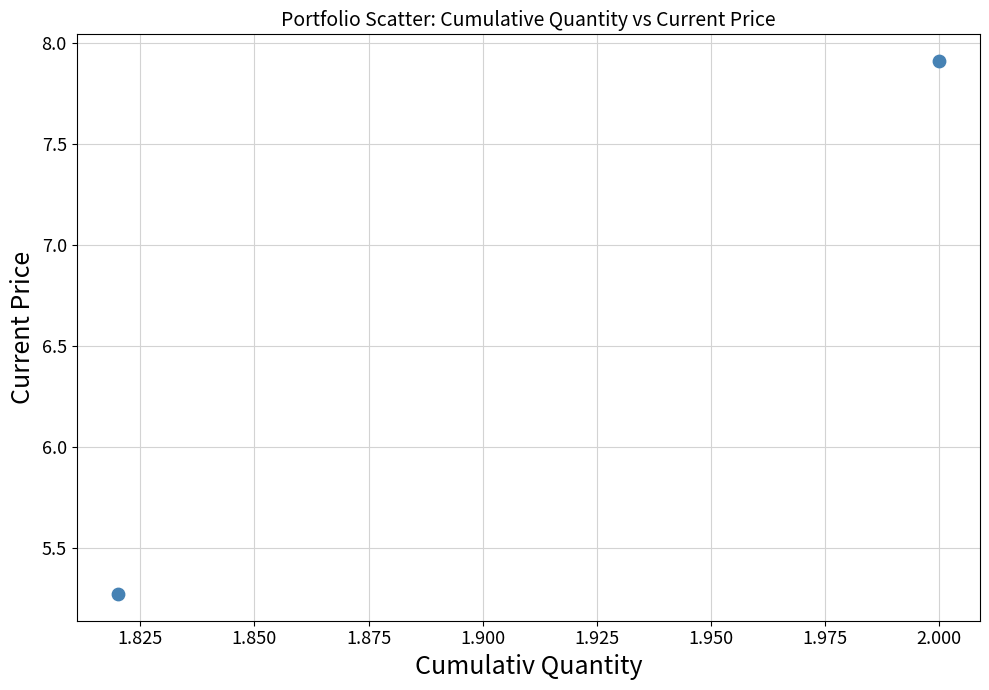

What is the average X value?

1.9